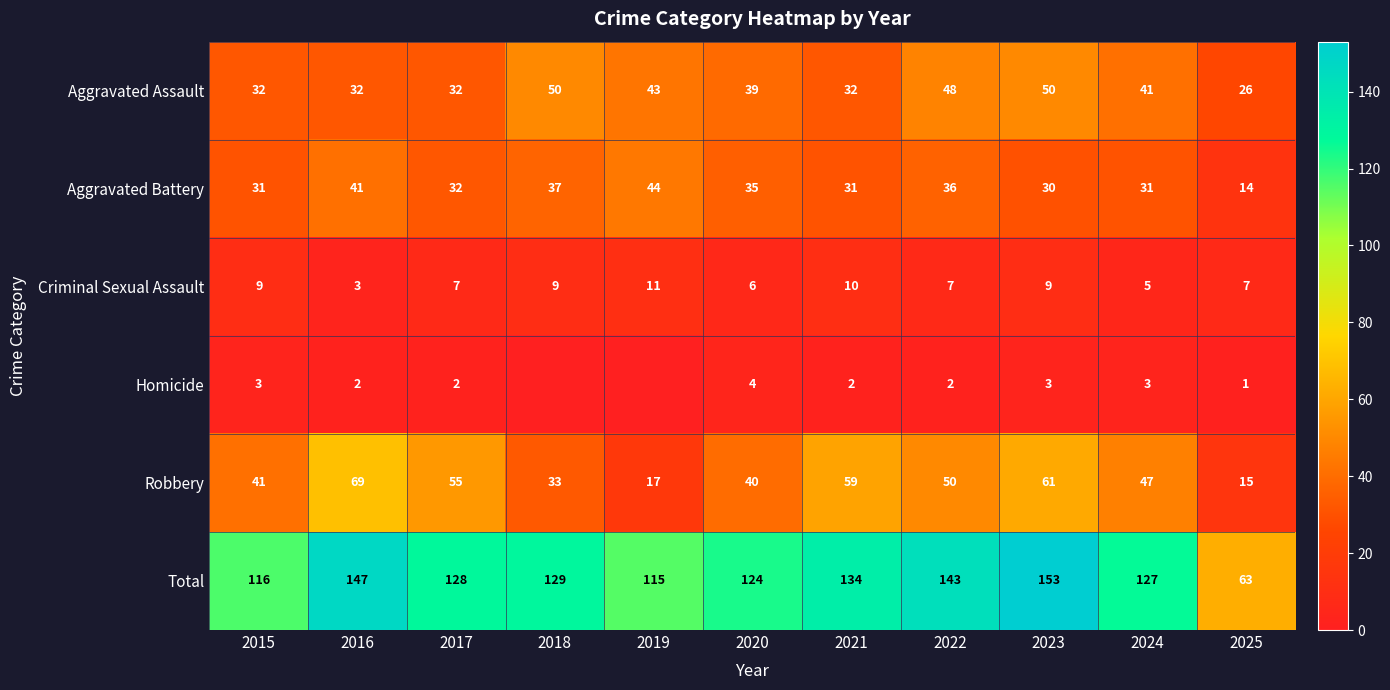

What is the difference between the highest and lowest values at 2018?

129